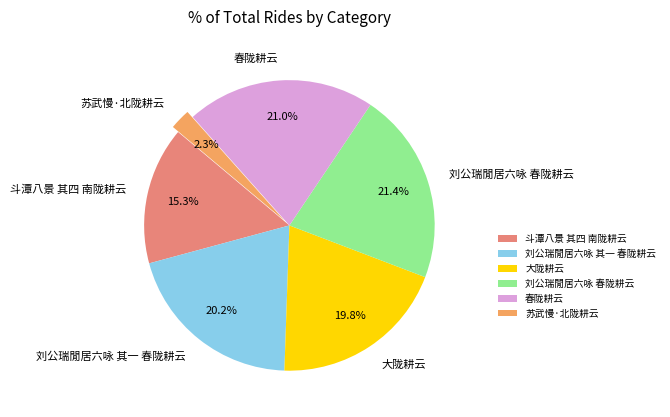

To the nearest percent, what portion does 春陇耕云 represent?

21%